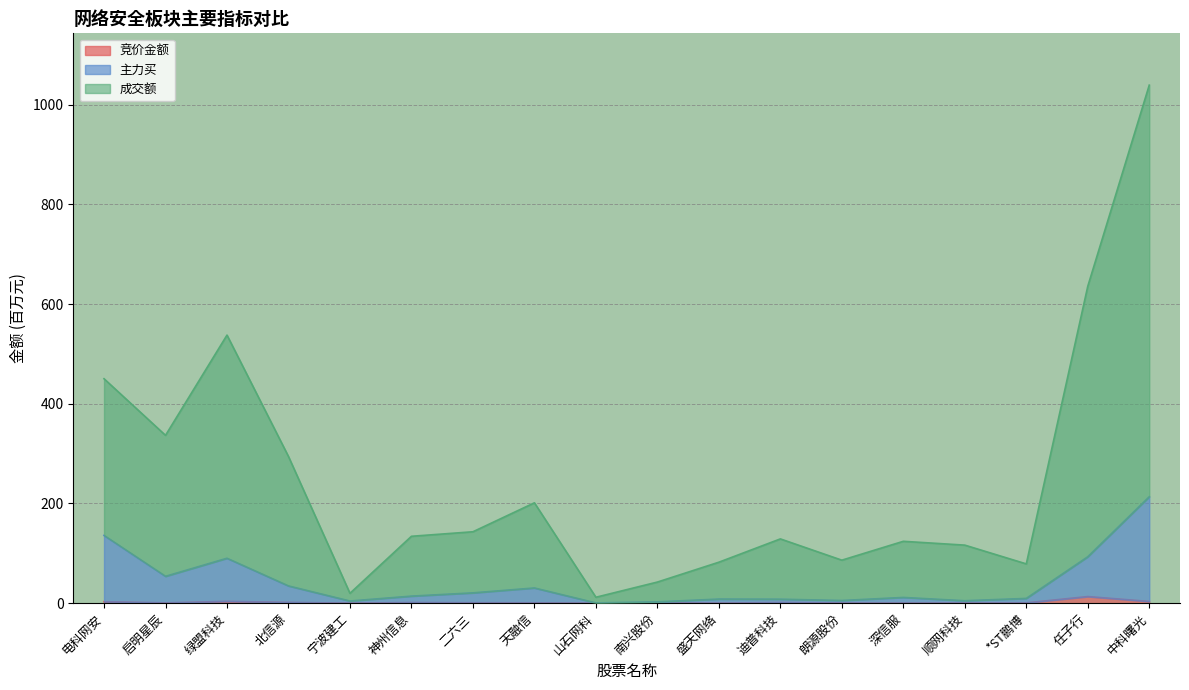

At how many categories does at least one series exceed 376?

4